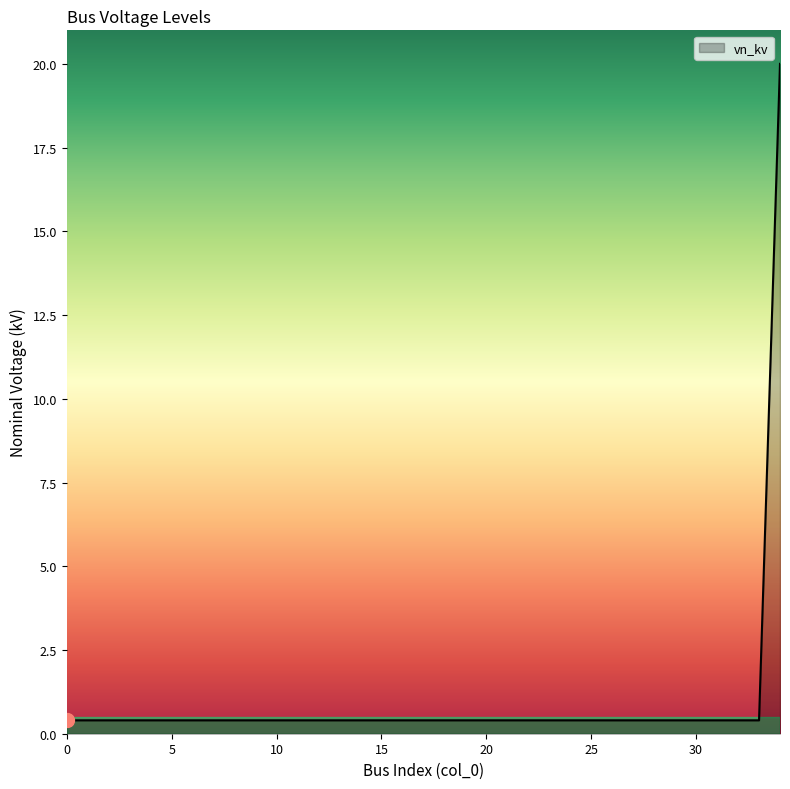

What is the greatest value displayed?

20.0